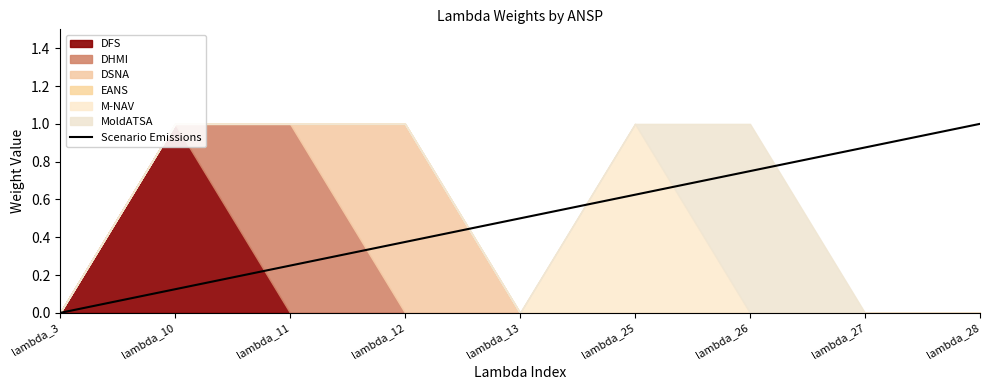

The value at lambda_25 is 0.3. True or false?

False